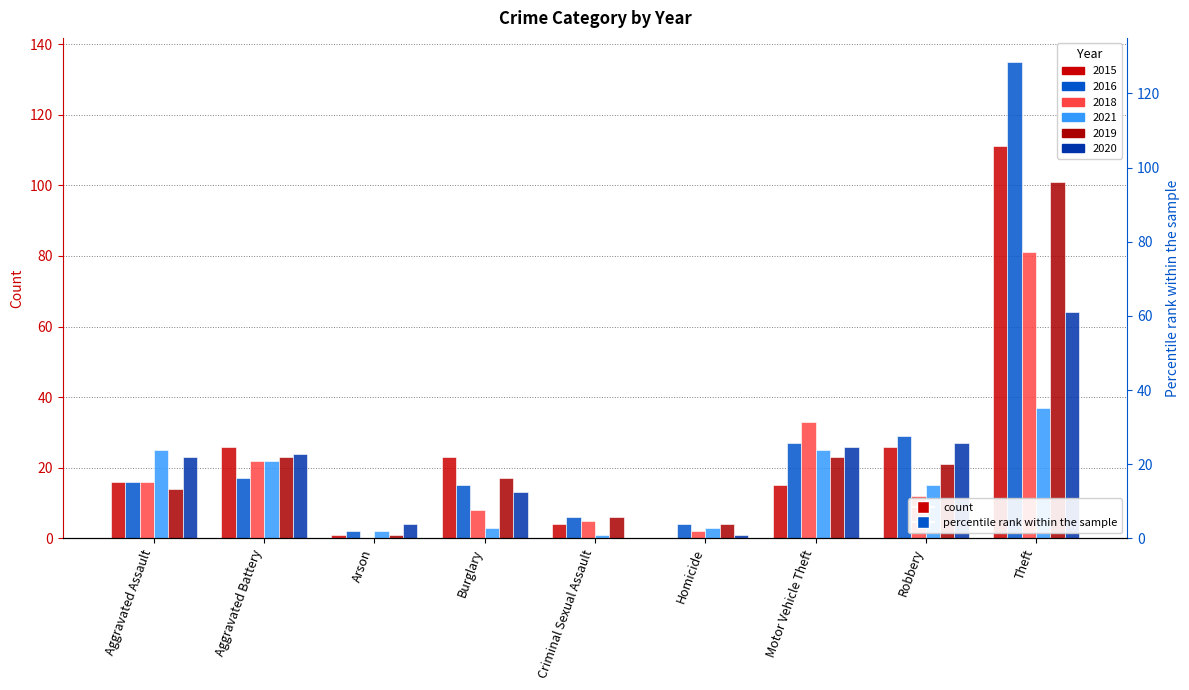

Count the number of categories in the chart.

9